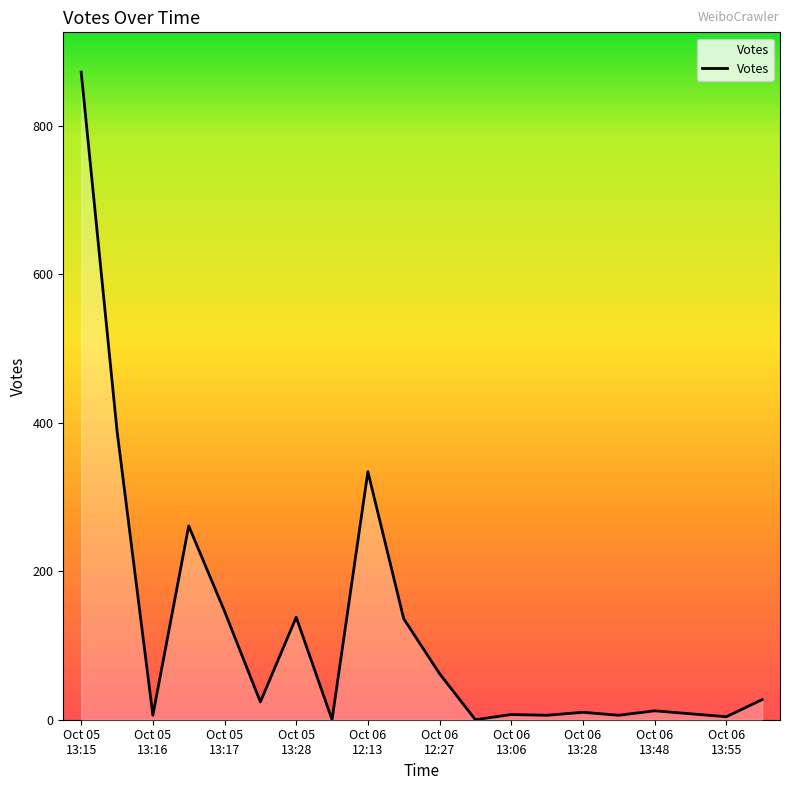

What is the difference between the maximum and minimum values?

872